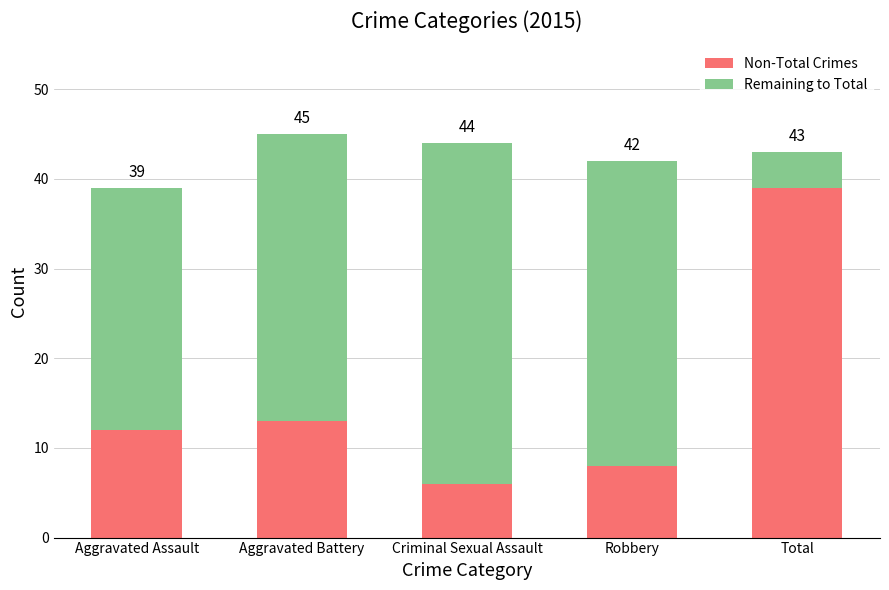

Are the bars grouped side by side (vs. stacked)?

No